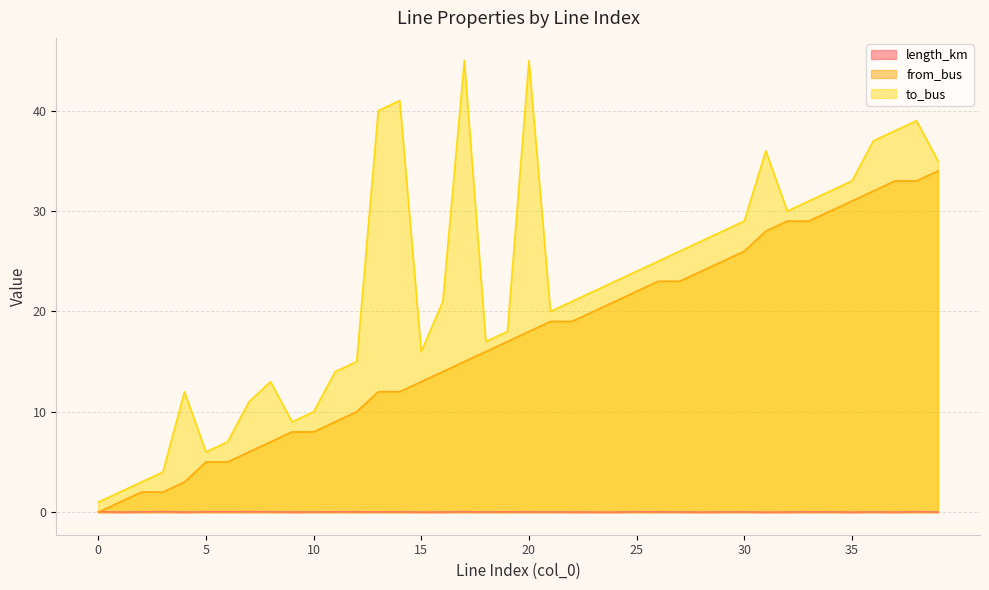

True or false: to_bus has a value of 2.4 at 9.

False